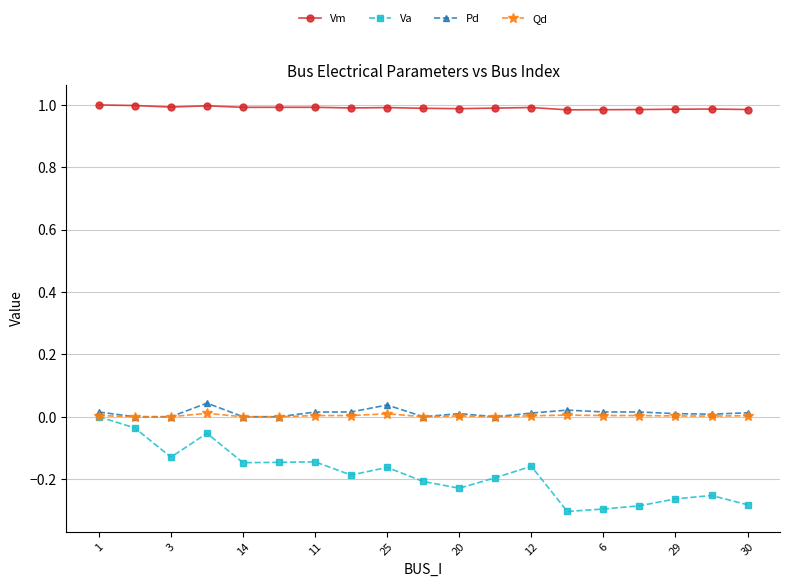

Which series has the widest spread of values?

Va